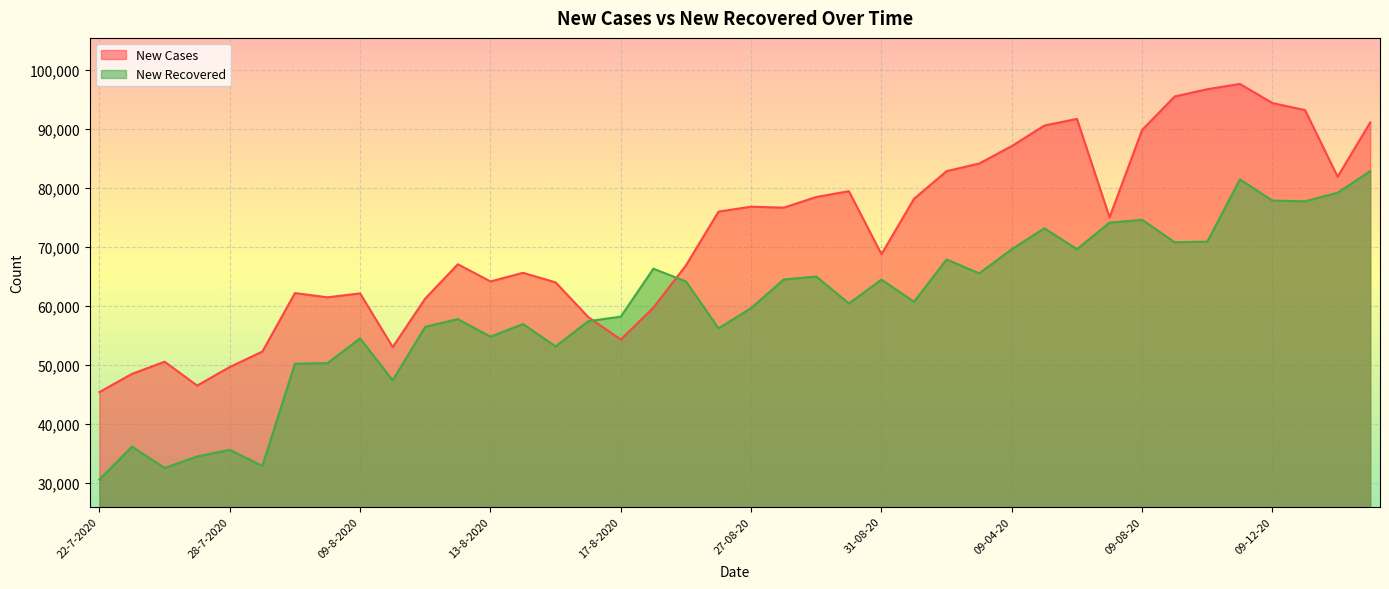

The New Cases series shows 97654 at 09-11-20. True or false?

True